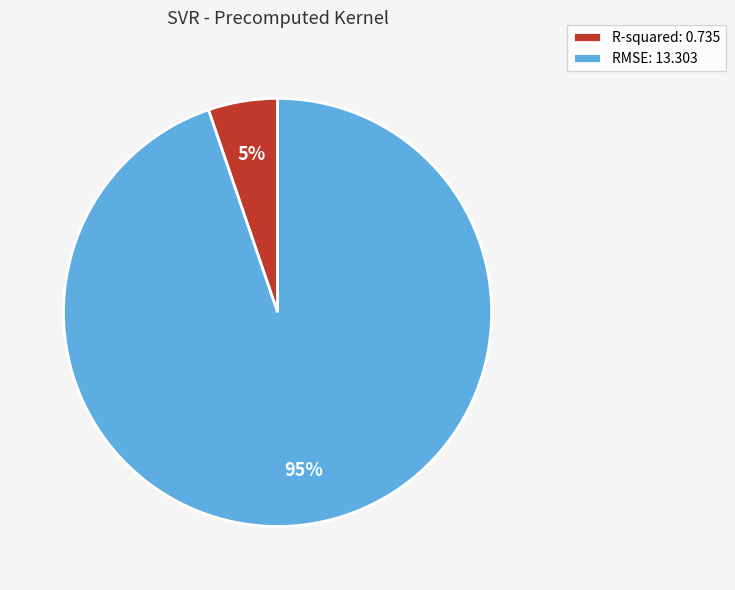

To the nearest percent, what is the average slice percentage?

50%